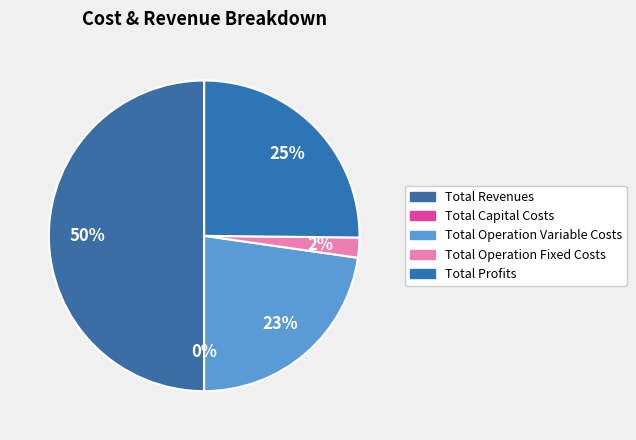

Which slice is the smallest?

Total Capital Costs